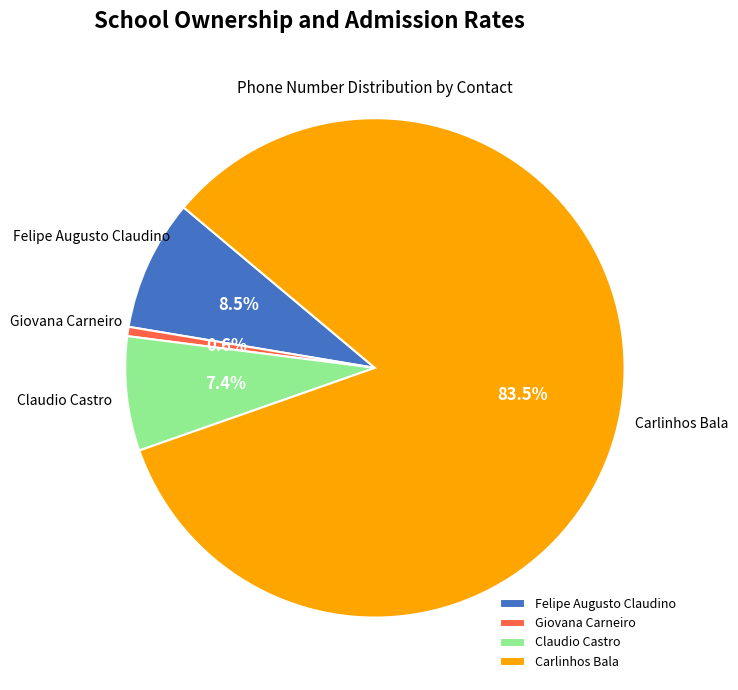

Is it true that Claudio Castro is 7% of the pie?

True